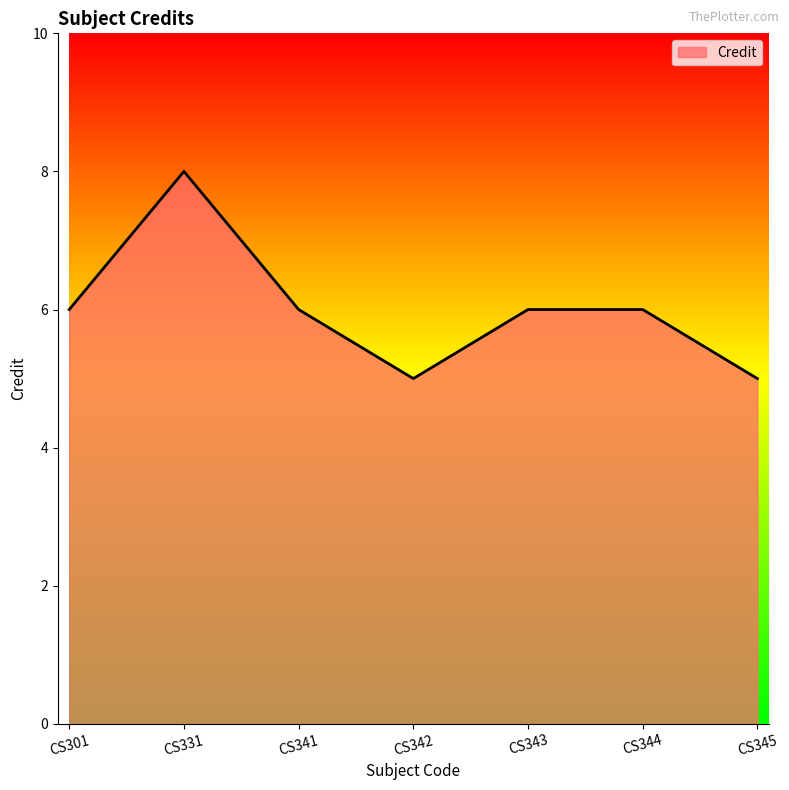

What is the change in value from CS301 to CS331?

+2